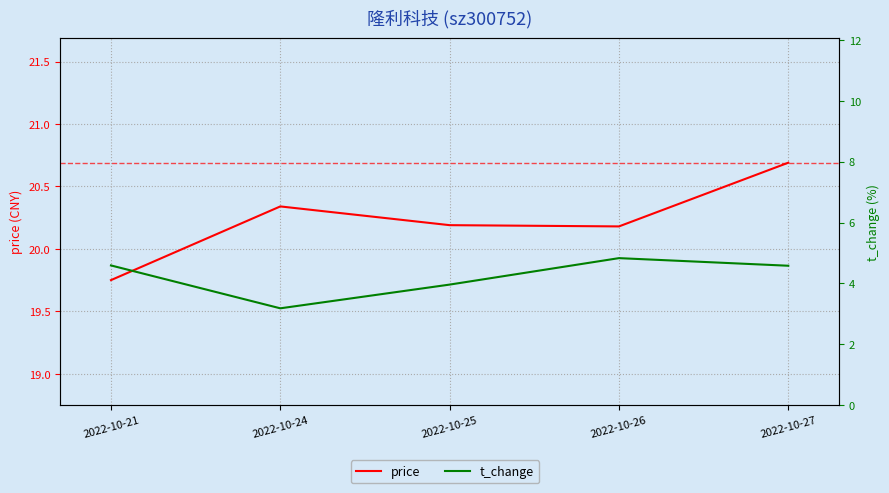

List the series in order of their overall mean, lowest first.

t_change, price